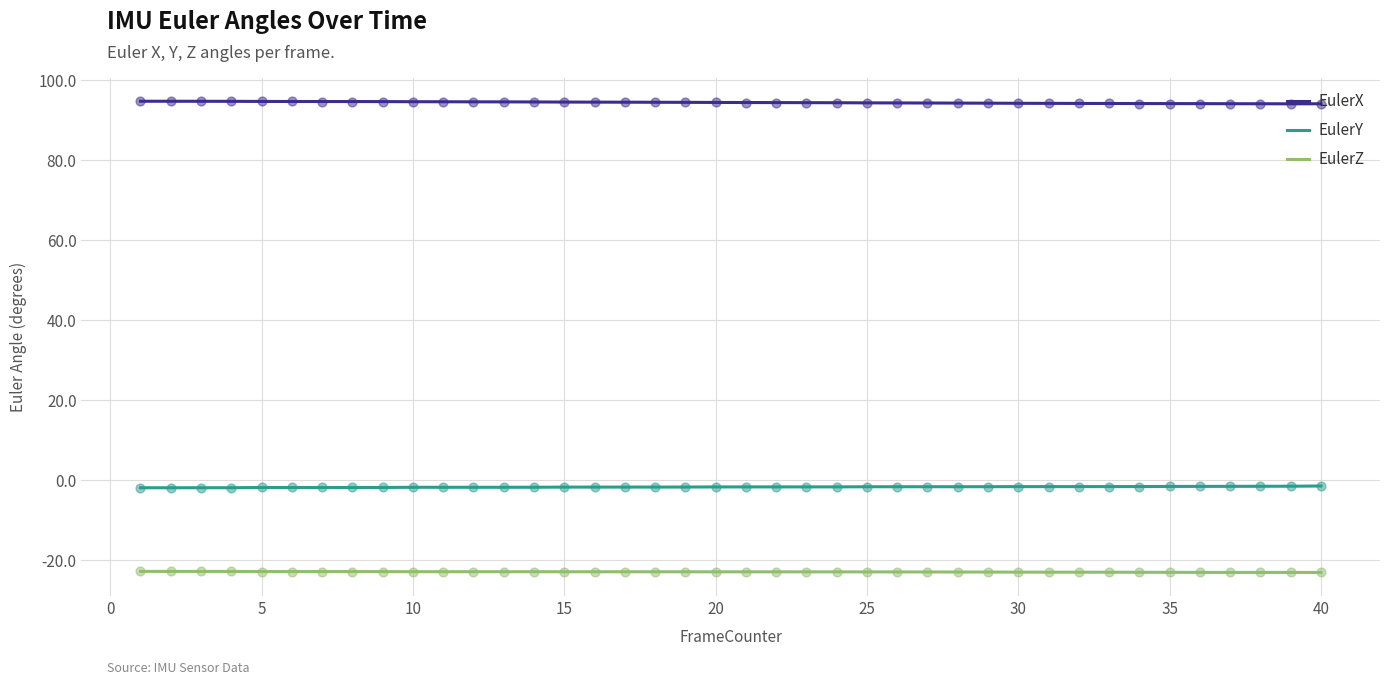

True or false: EulerY and EulerZ intersect in this chart.

False